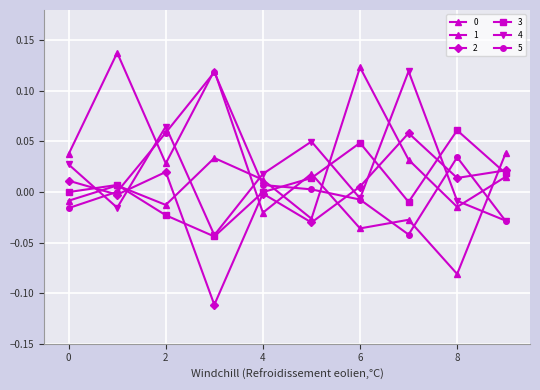

True or false: 2 has more than 0 points higher than both neighbors.

True